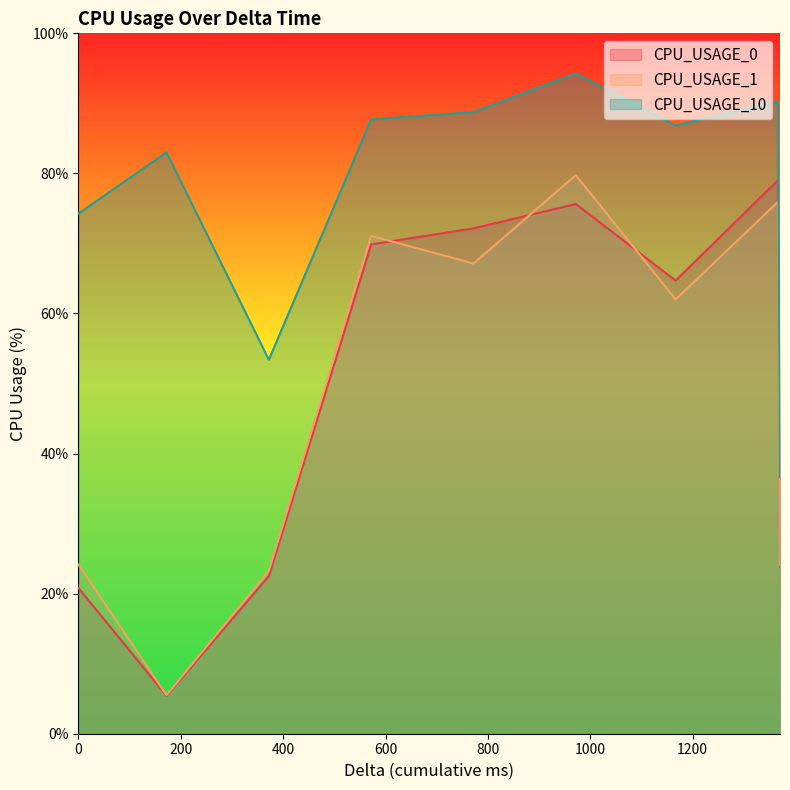

Which series has the largest total across all categories?

CPU_USAGE_10